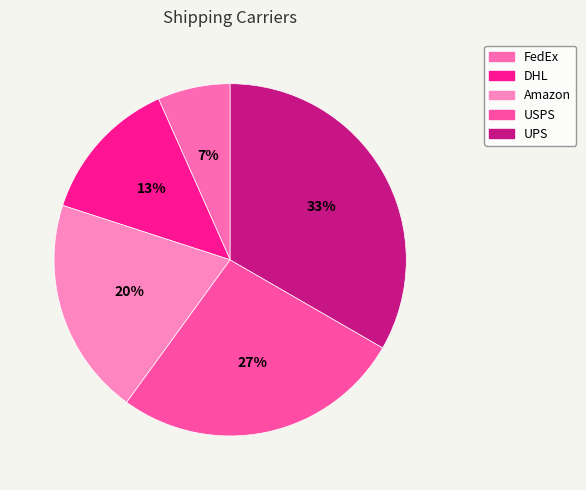

To the nearest percent, what is the combined percentage of DHL and FedEx?

20%